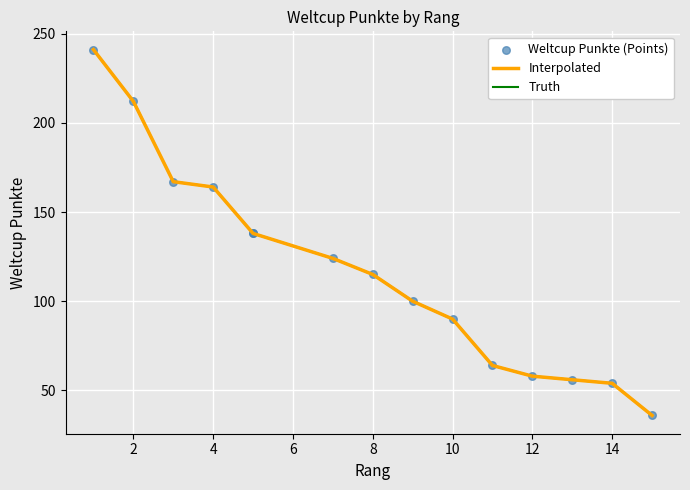

Which series contains the lowest Y value?

Interpolated